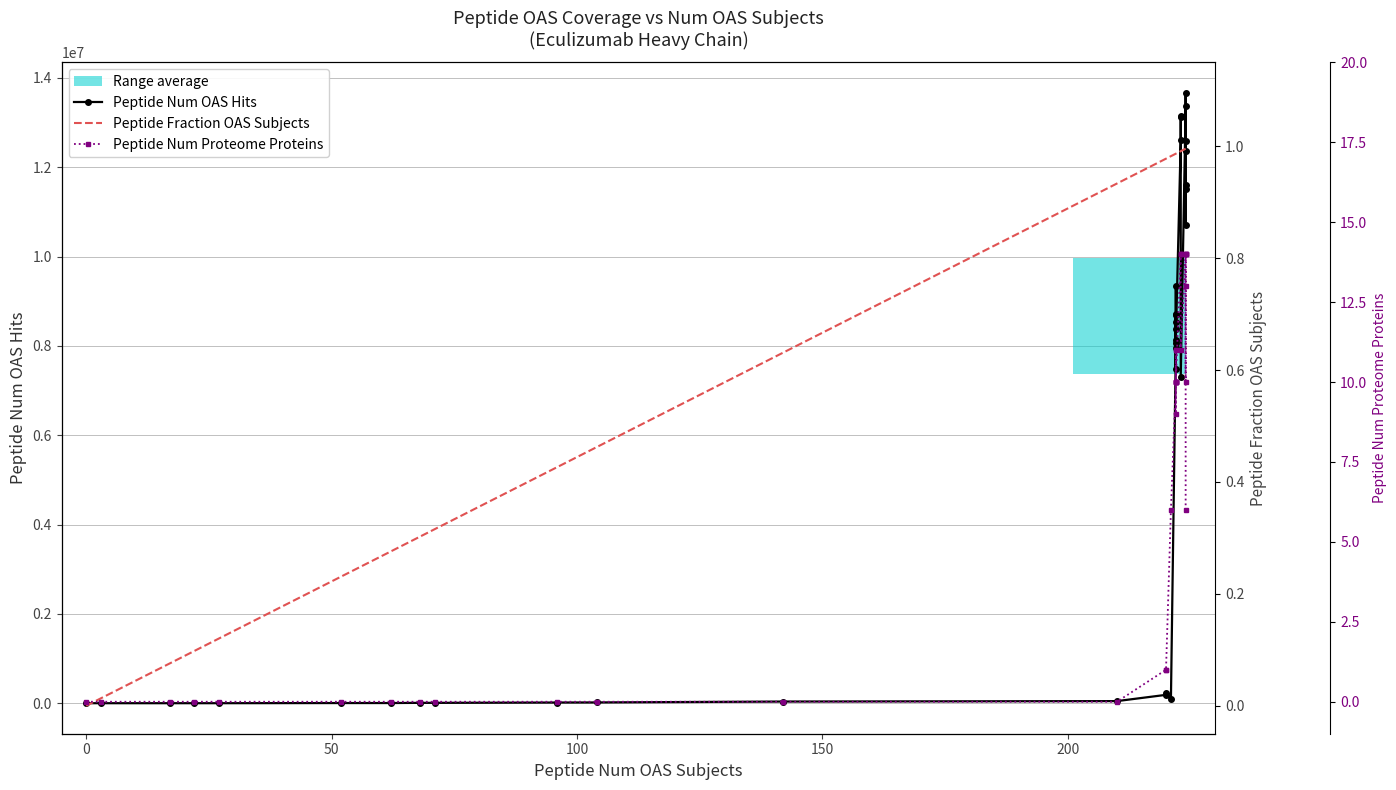

Which series changed the most between −50 and 0?

Peptide Num OAS Hits